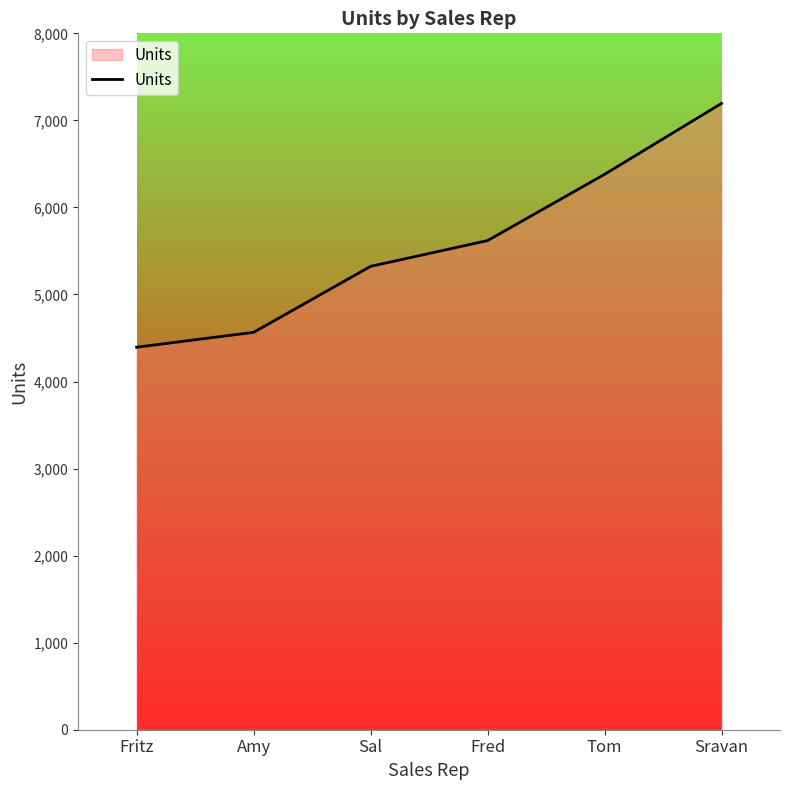

What is the change in value from Amy to Fred?

+1054